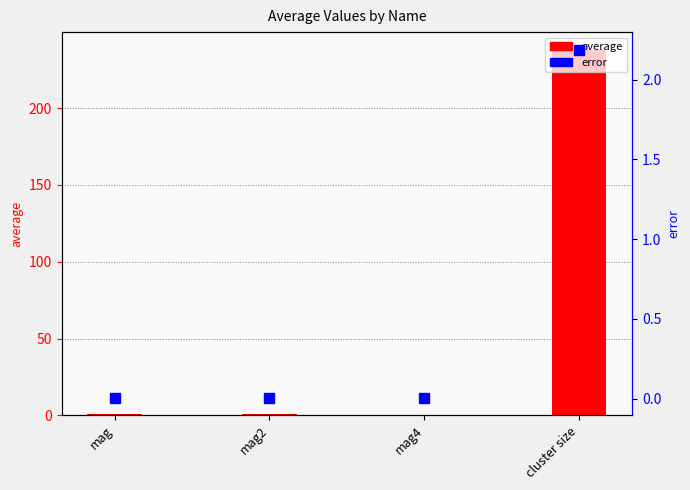

What is the label of the 2nd bar from the left?

mag2